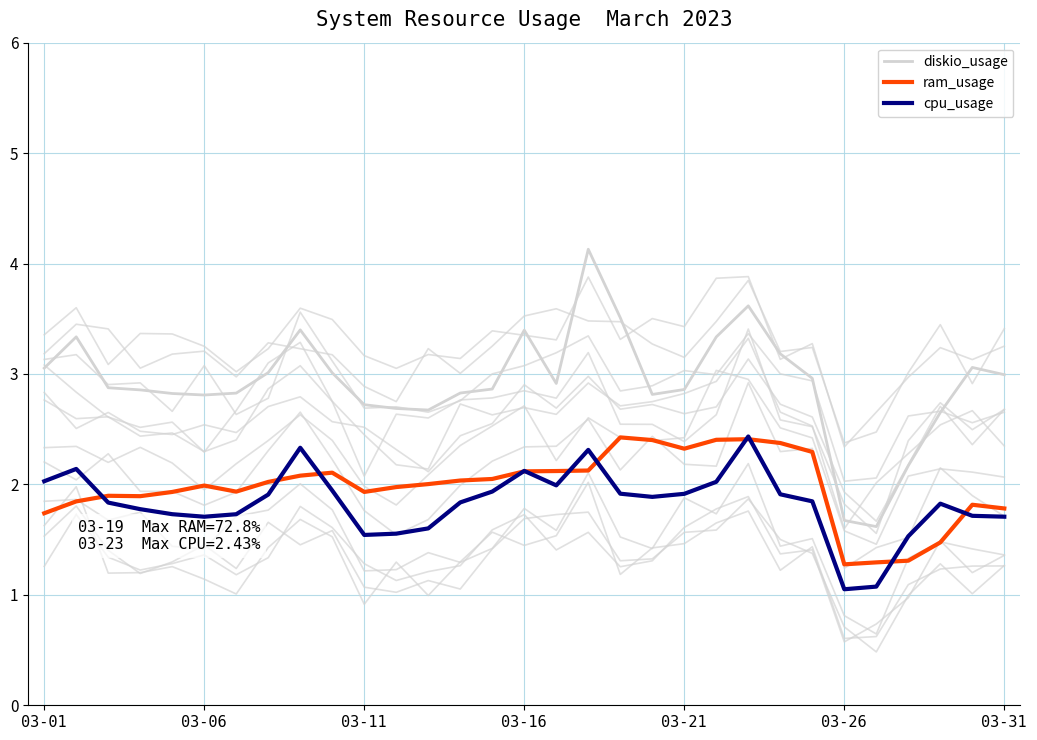

True or false: diskio_usage and cpu_usage intersect in this chart.

False